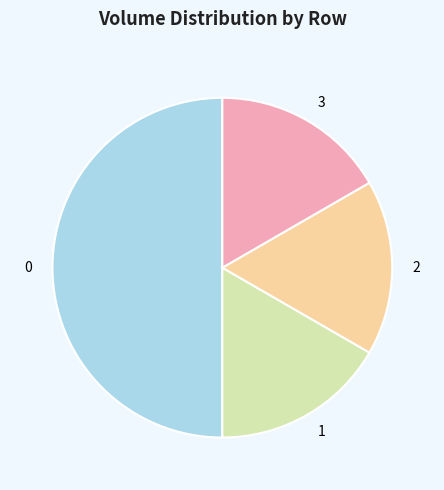

Is the sum of 2 and 0 greater than half?

Yes